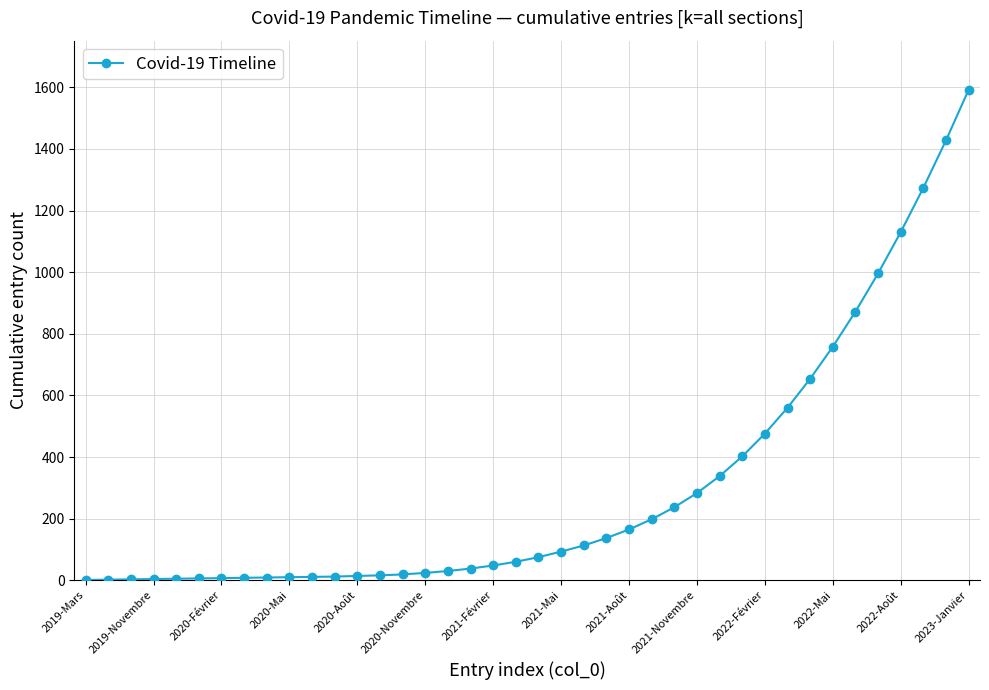

What is the greatest value displayed?

1592